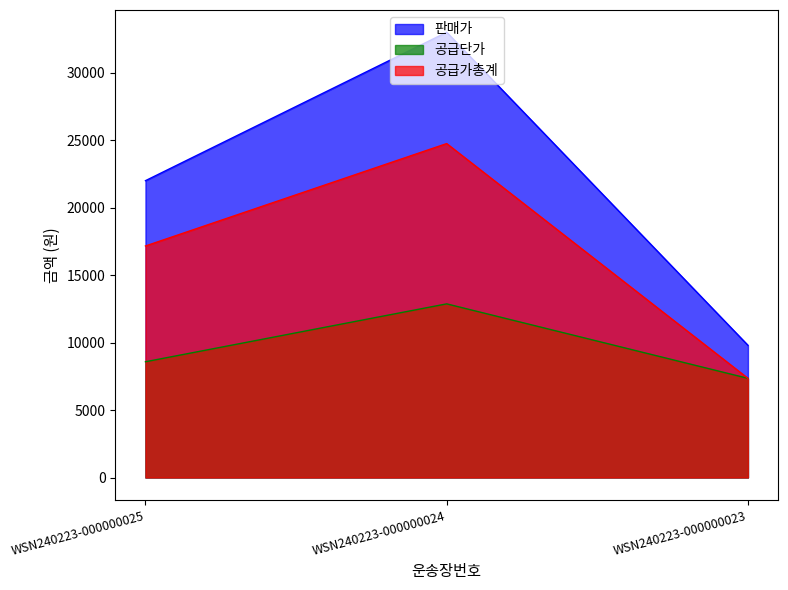

What is the difference between the maximum and minimum values in the 공급단가 series?

5520